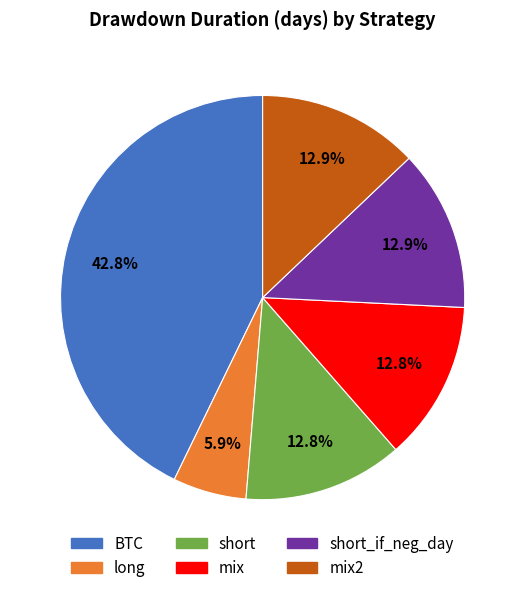

Does any single category account for the majority?

No